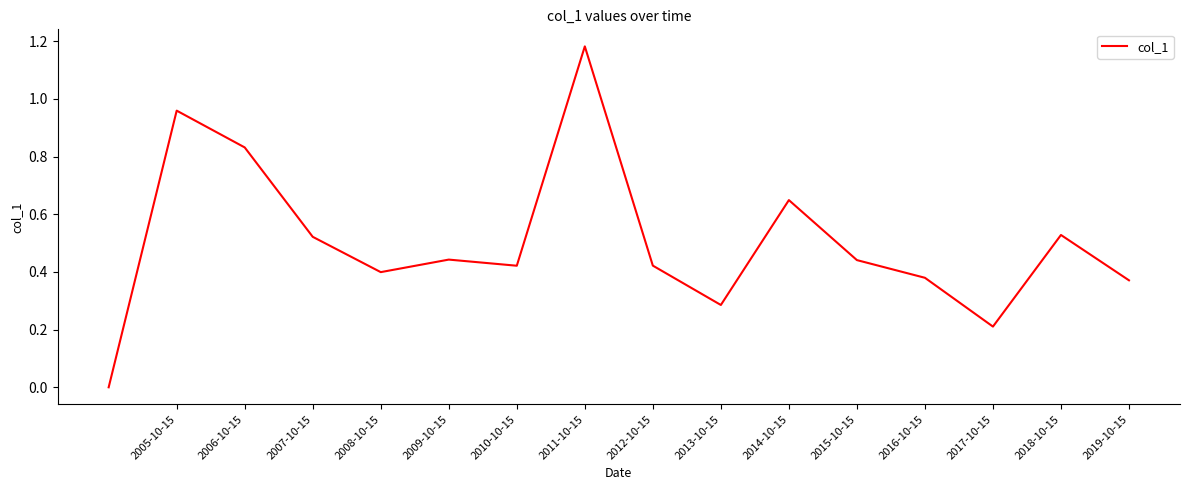

How many lines are shown in the chart?

1